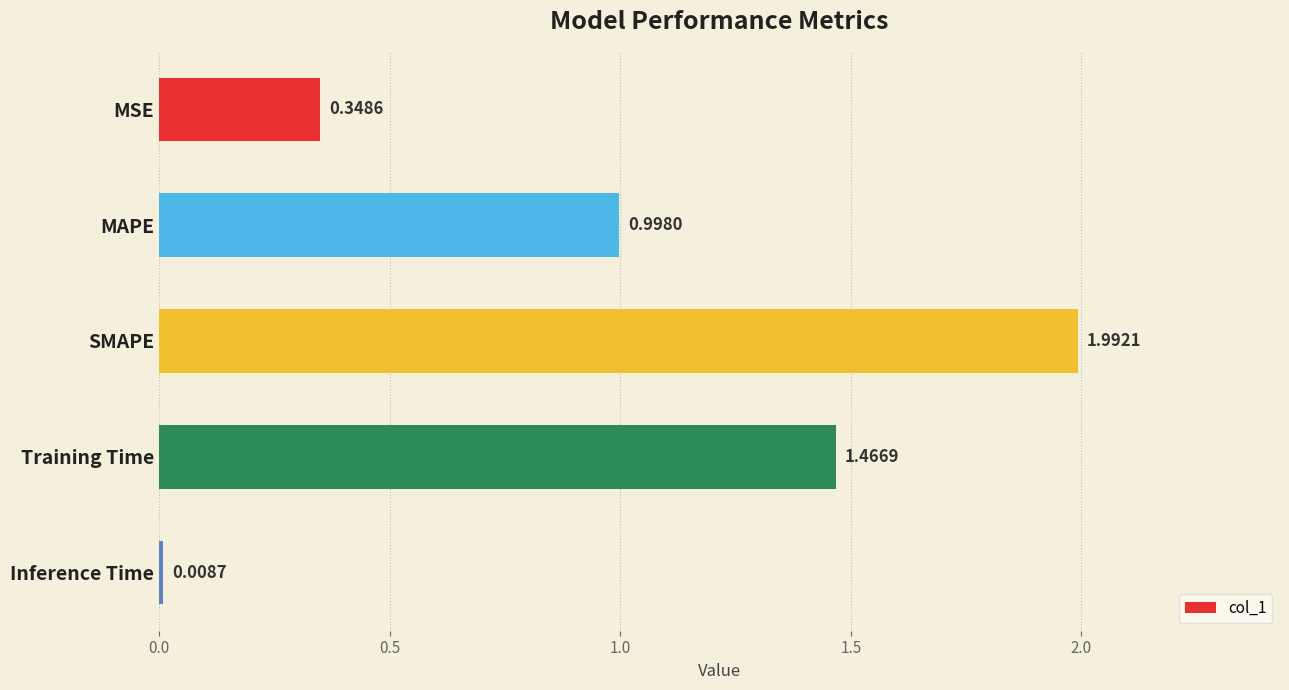

What is the sum of all values?

4.8